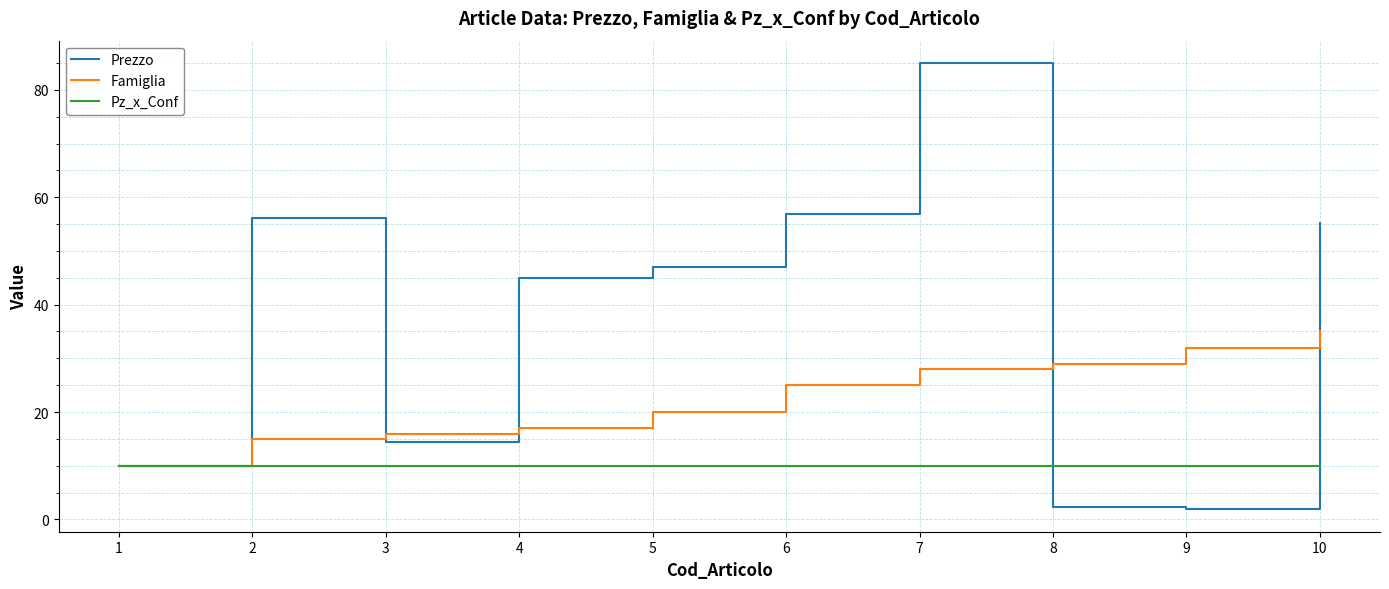

What are all the series names shown in the legend?

Prezzo, Famiglia, Pz_x_Conf